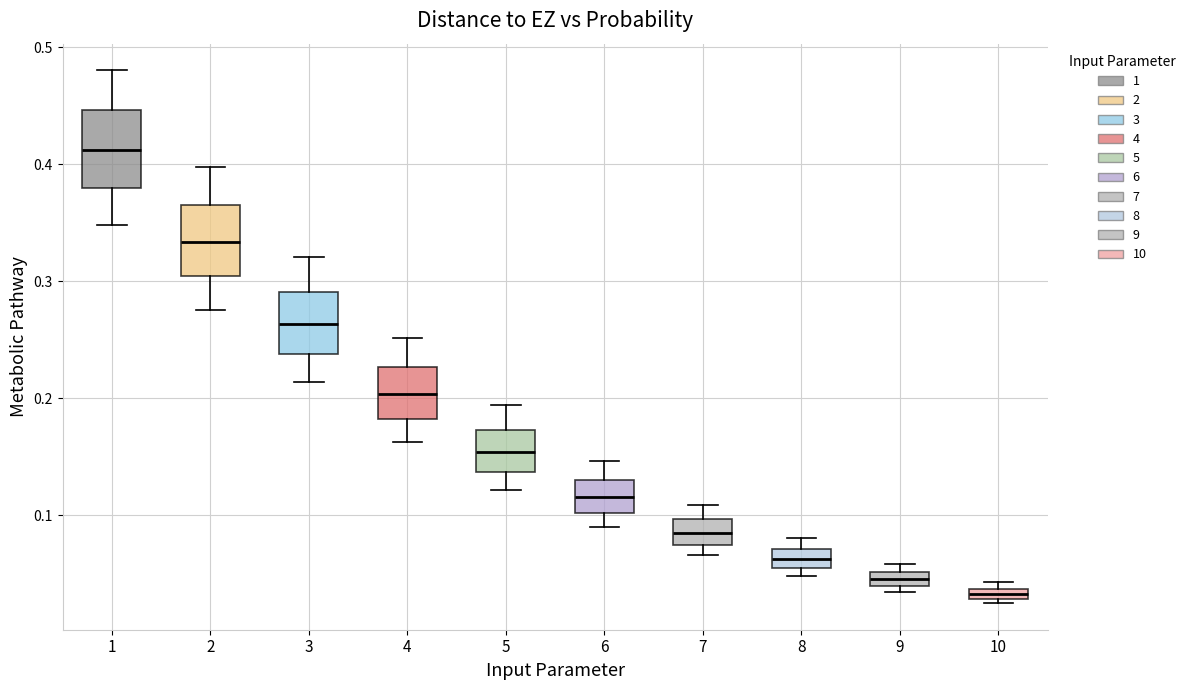

Which box has the highest median line?

1